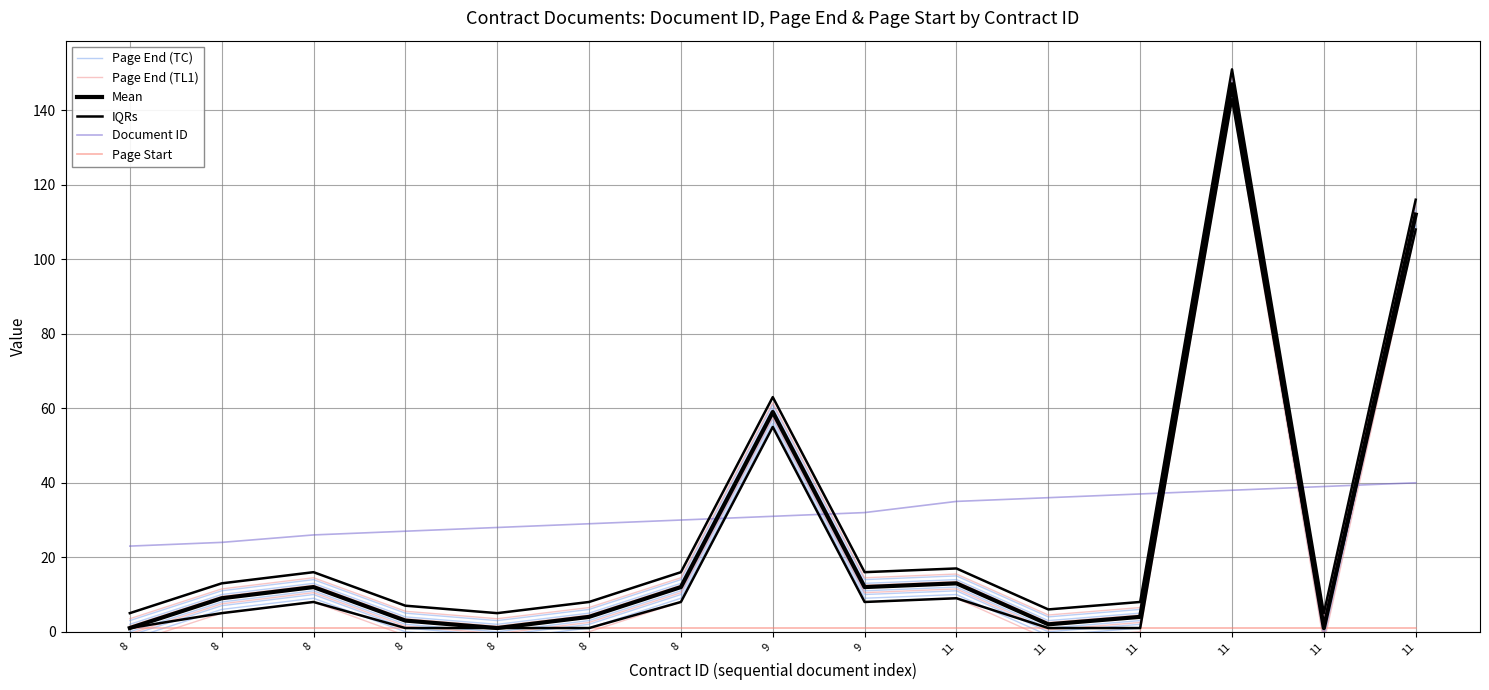

Rank the series by their maximum value, from highest to lowest.

IQRs, Mean, Page End (TC), Page End (TL1), Document ID, Page Start